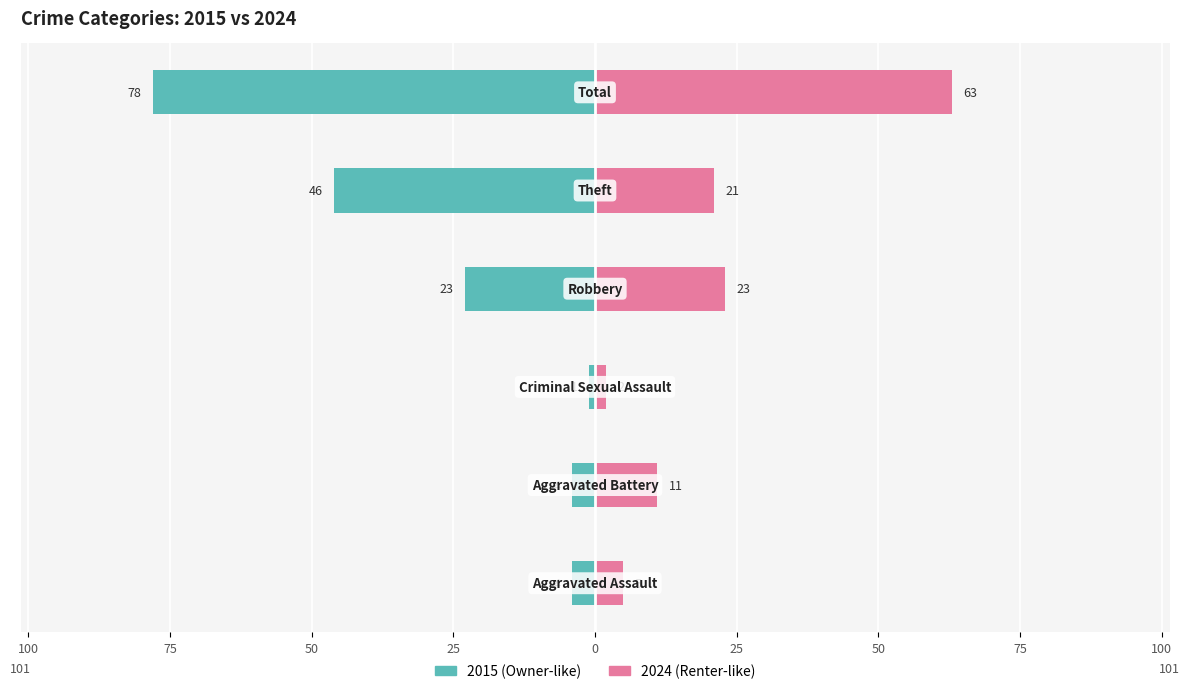

What is the sum of the 2015 values at Robbery and Aggravated Battery?

-27